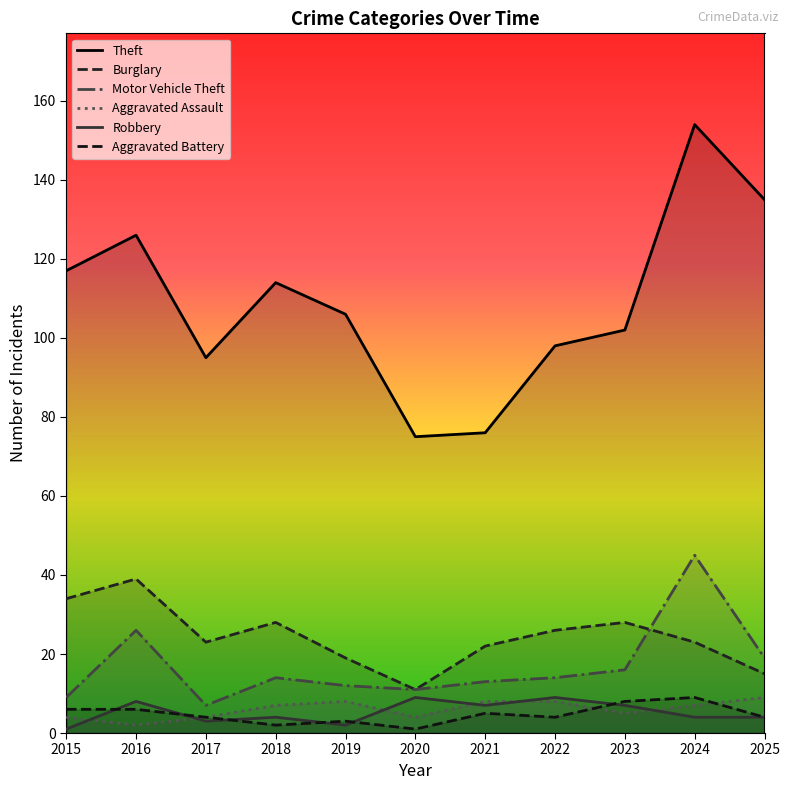

Rank the categories by Theft value from highest to lowest.

2024, 2025, 2016, 2015, 2018, 2019, 2023, 2022, 2017, 2021, 2020